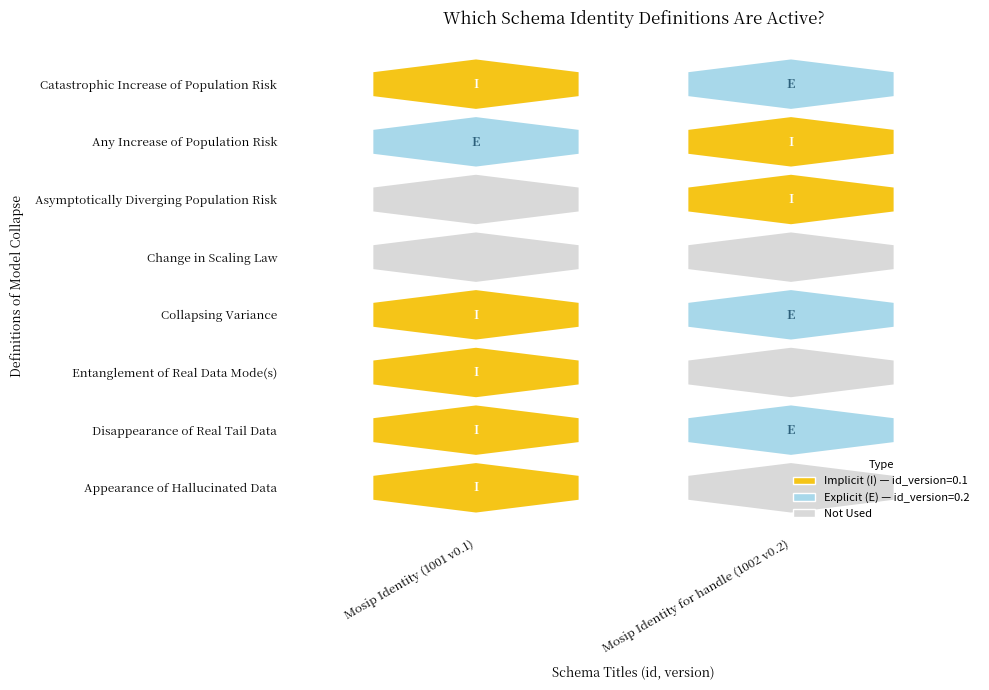

Rank the series by their maximum value, from lowest to highest.

Mosip Identity, Mosip Identity for handle